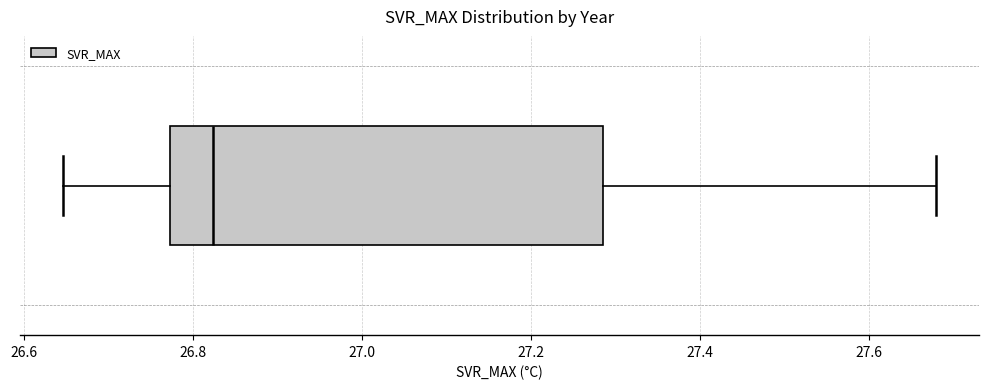

Read this box plot against the x-axis: the position of the median line, the range covered by the box, and the ends of both whiskers. The values are not printed on the chart, so give them approximately, as read against the axis.

median 26.82, box 26.78 to 27.28, whiskers 26.64 to 27.68